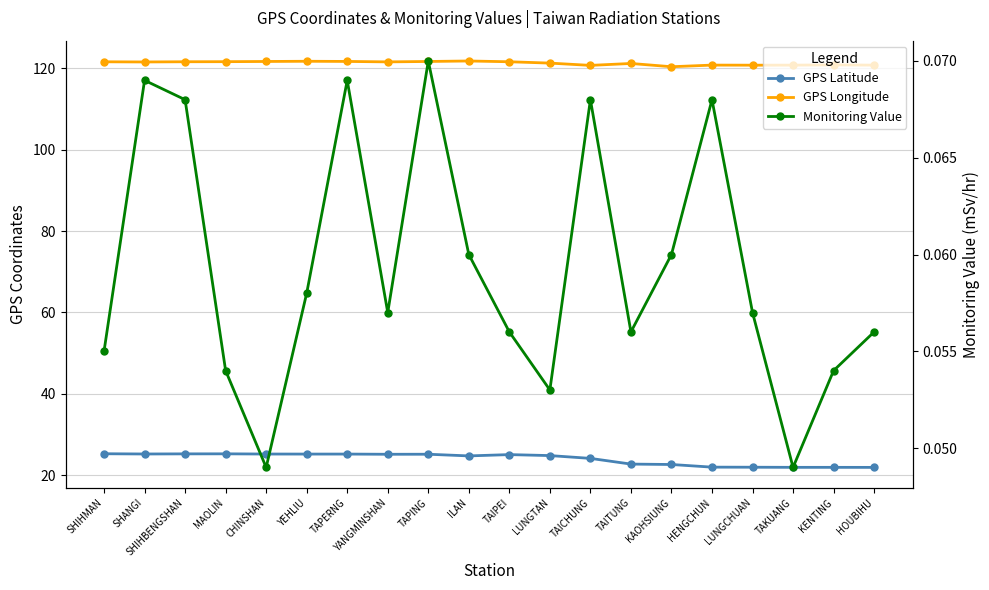

True or false: GPS Latitude and GPS Longitude cross at least once.

False